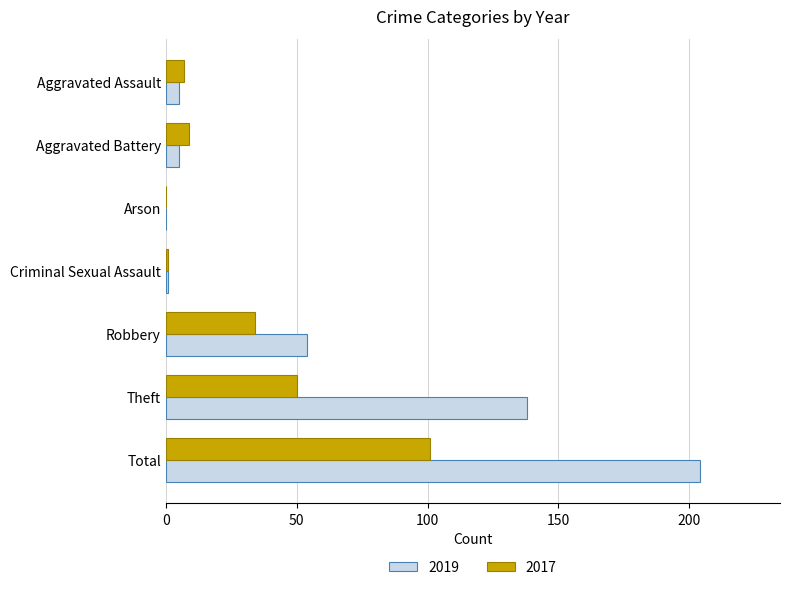

At which category is the sum across all series the highest?

Total